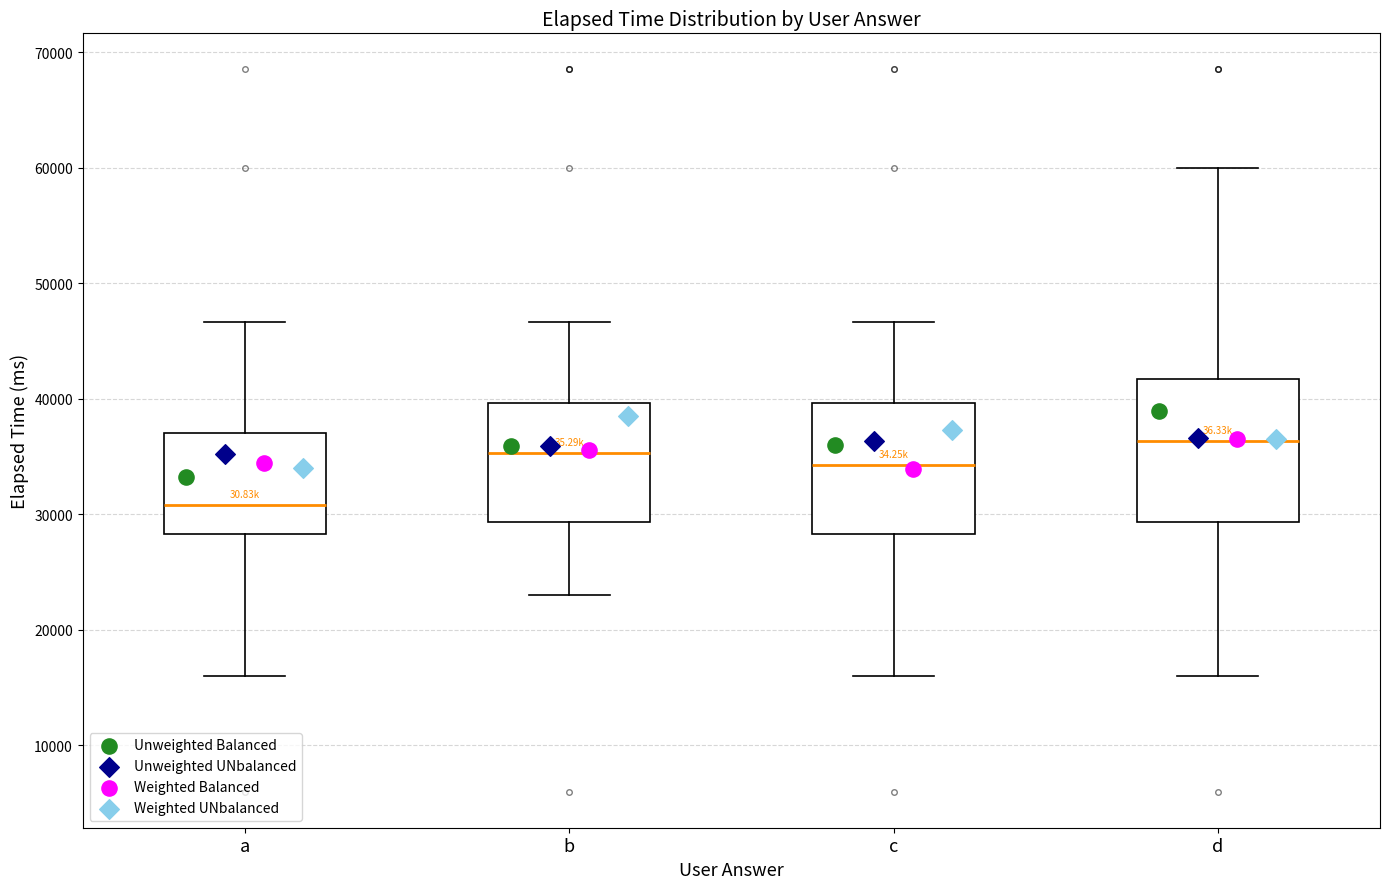

Comparing the boxes themselves (not the whiskers), which one is the tallest?

d